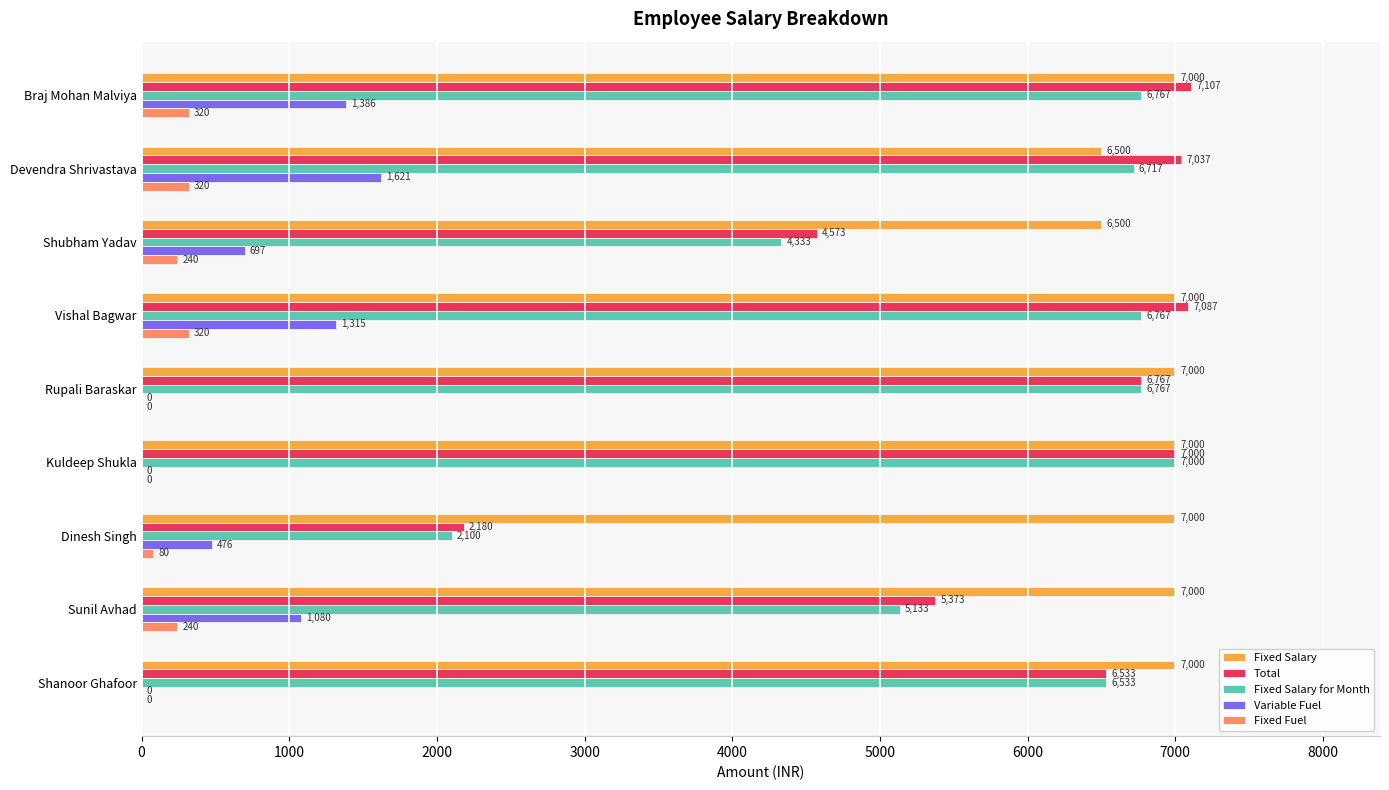

What is the sum of all Fixed Salary values?

62000